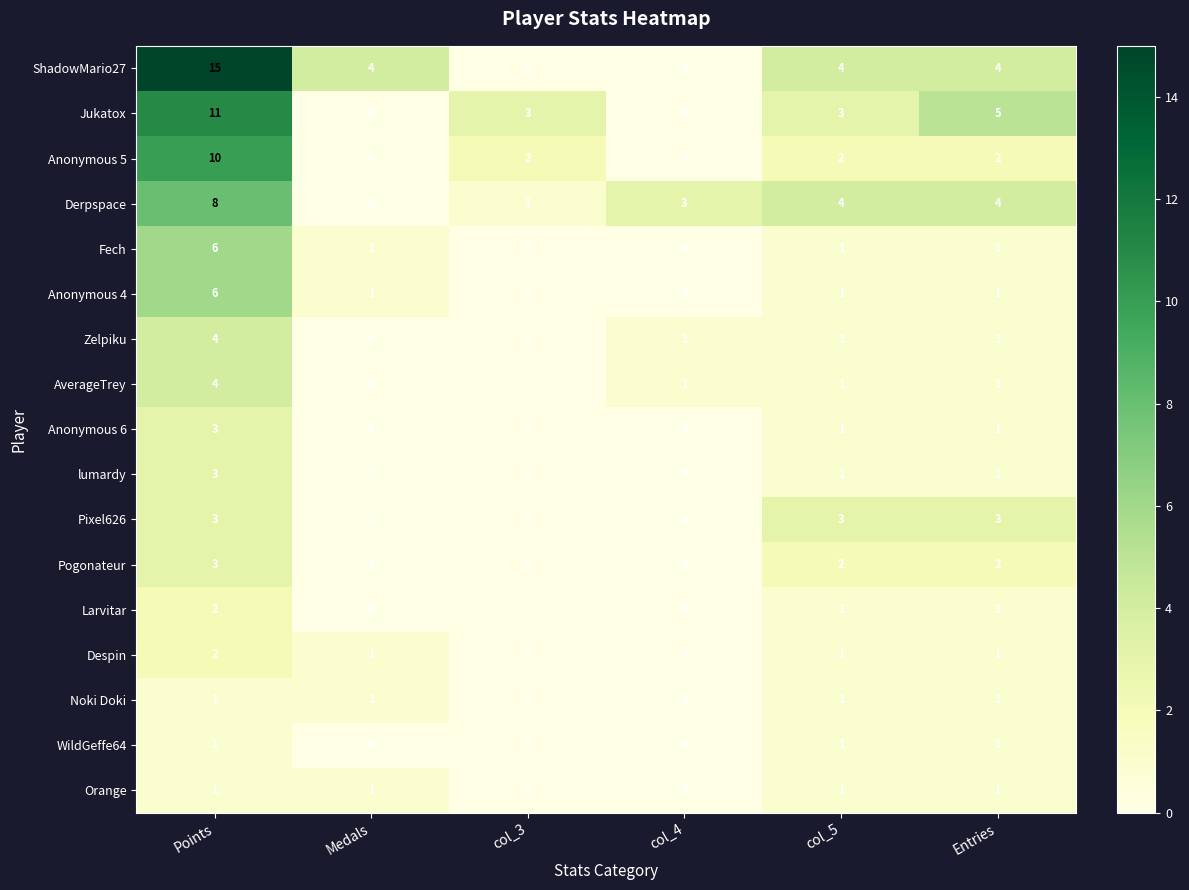

Count the number of categories in the chart.

6